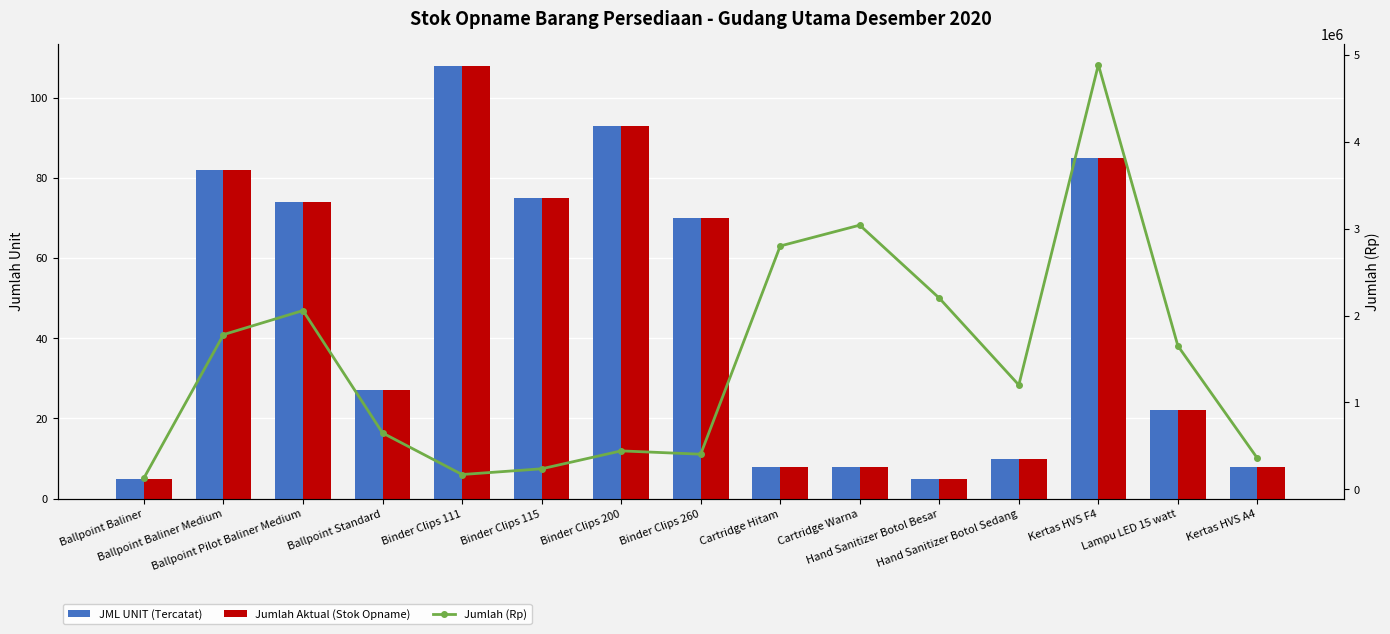

Count the number of data series in this chart.

3